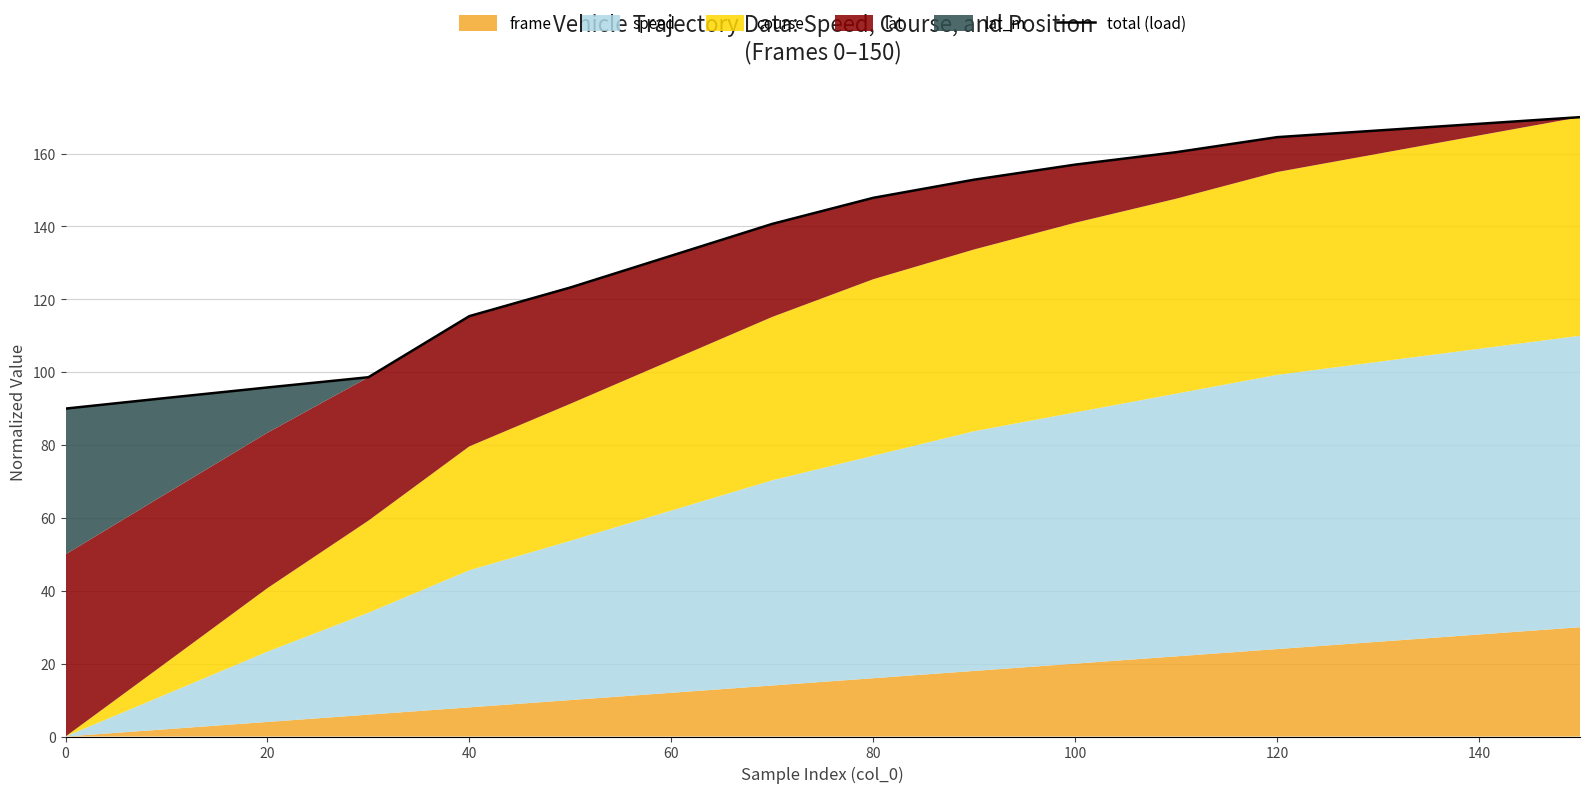

What is the smallest value displayed?

90.0